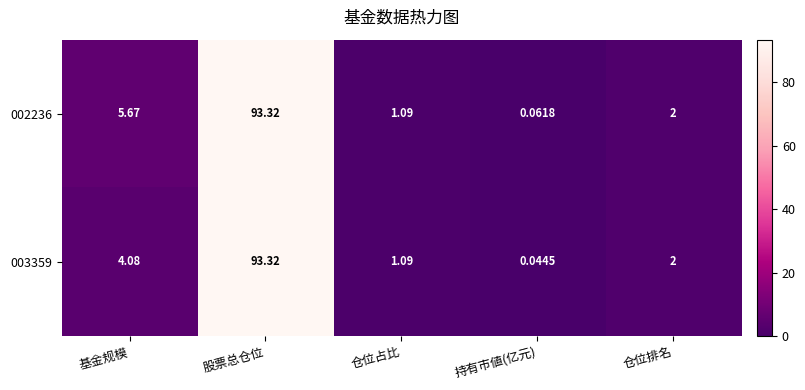

Where is 003359 nearest to the value 46?

基金规模